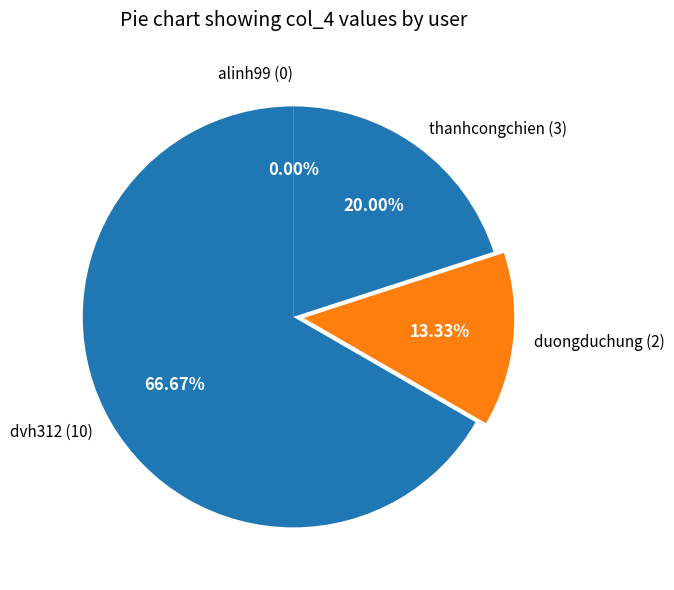

True or false: thanhcongchien accounts for 20% of the total.

True